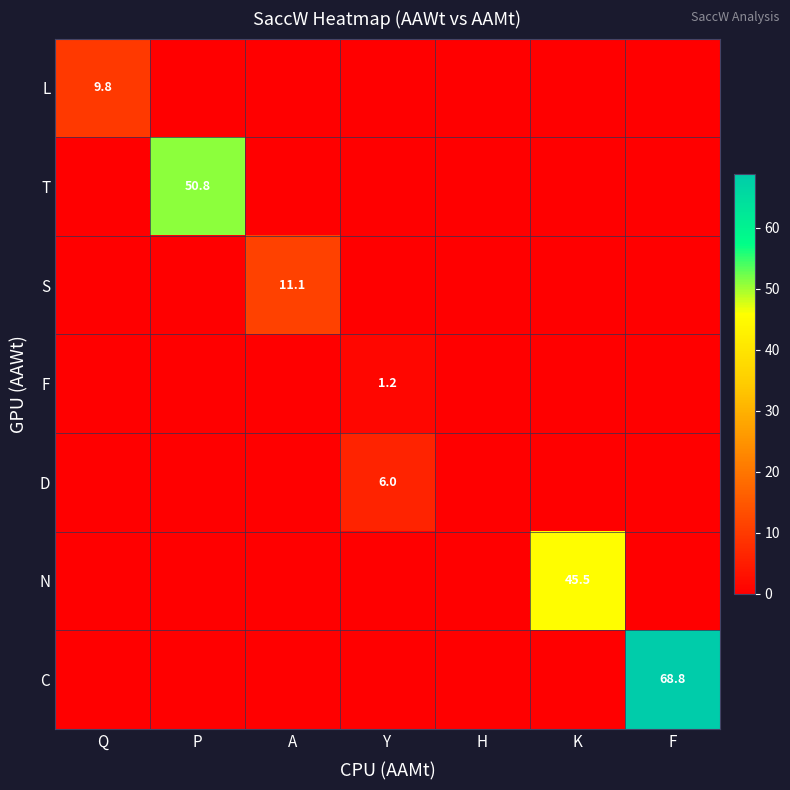

What is the difference between the maximum and minimum values in the N series?

45.5